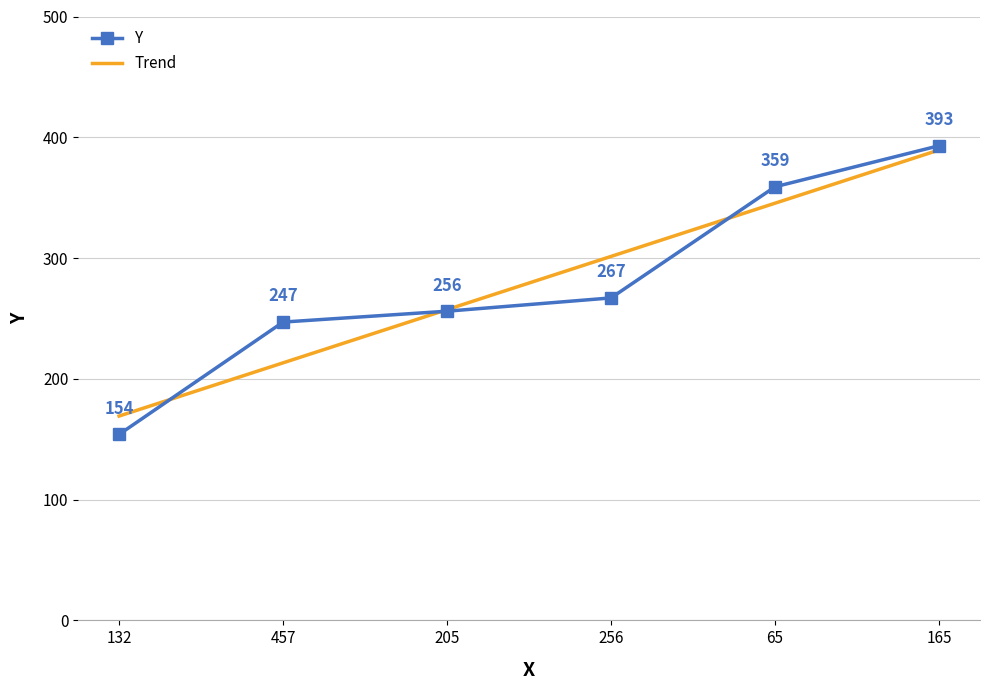

True or false: Trend and Y cross at least once.

True